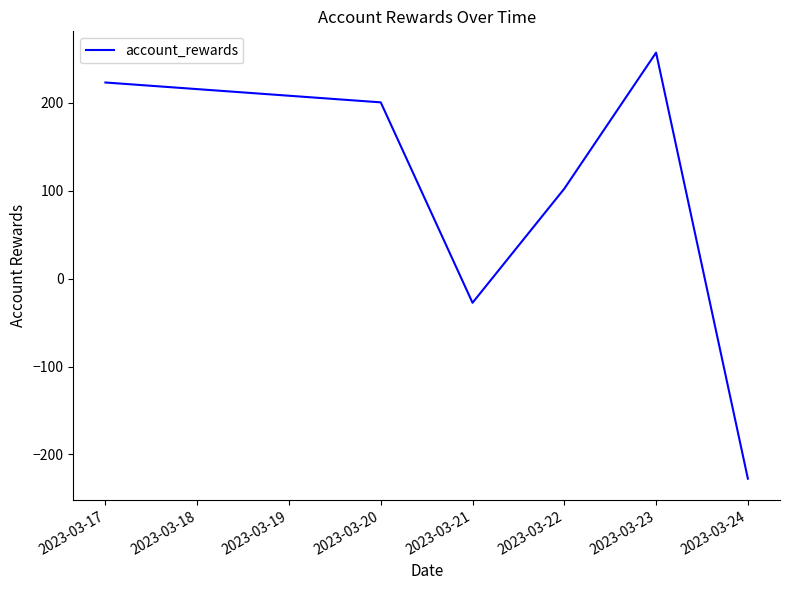

Reading left to right, extract all data points from this chart.

223.3	200.7	-27.4	102.5	257.3	-227.6